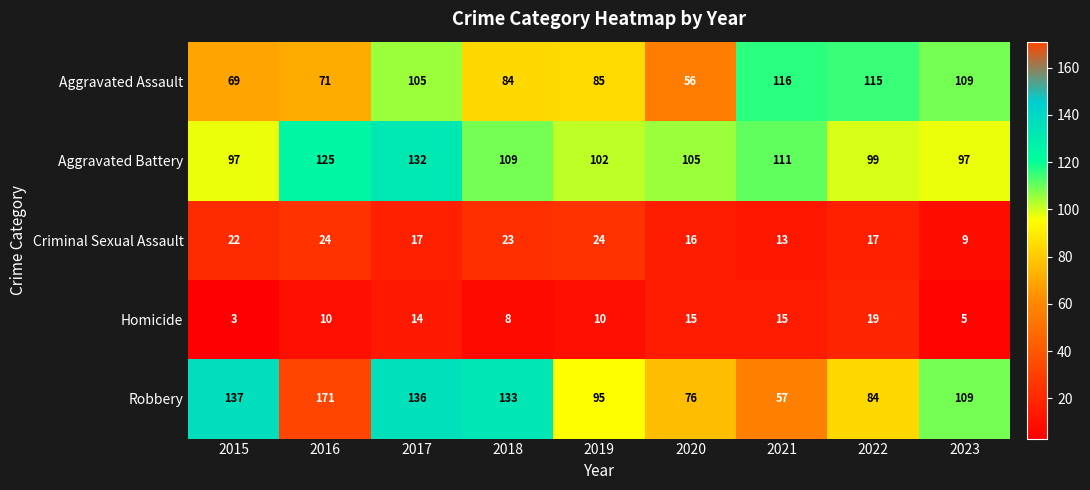

Which category has the lowest value across all series?

2015